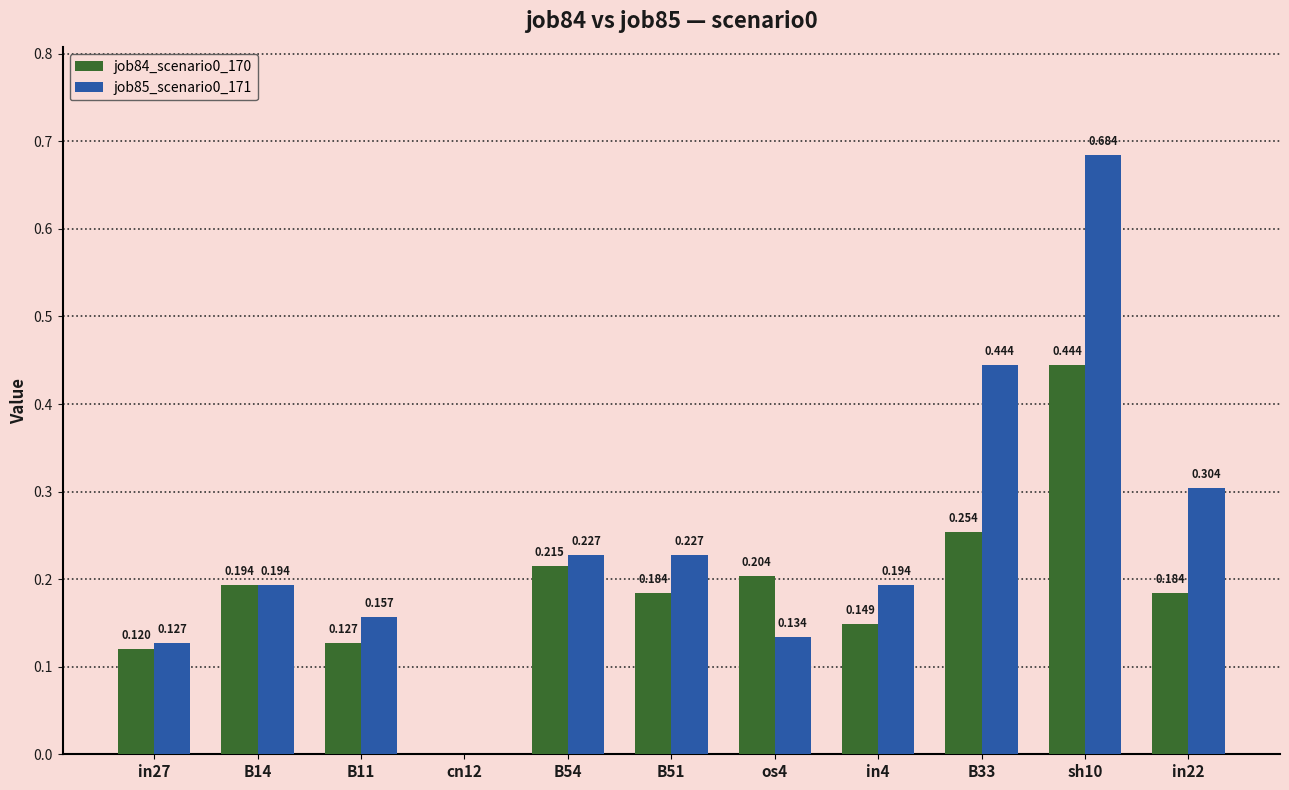

Is the value of job85_scenario0_171 at in27 greater than the value of job84_scenario0_170 at in4?

No